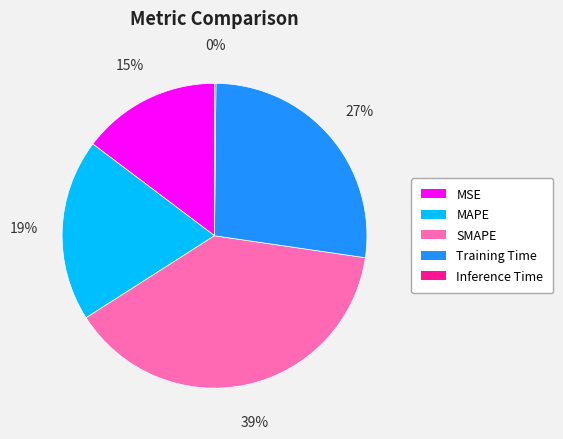

True or false: Training Time accounts for 37% of the total.

False